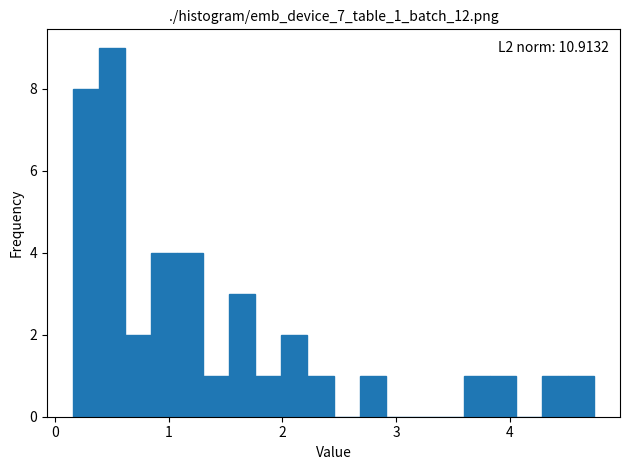

Read against the x-axis, roughly where is the centre of the tallest bar?

0.5